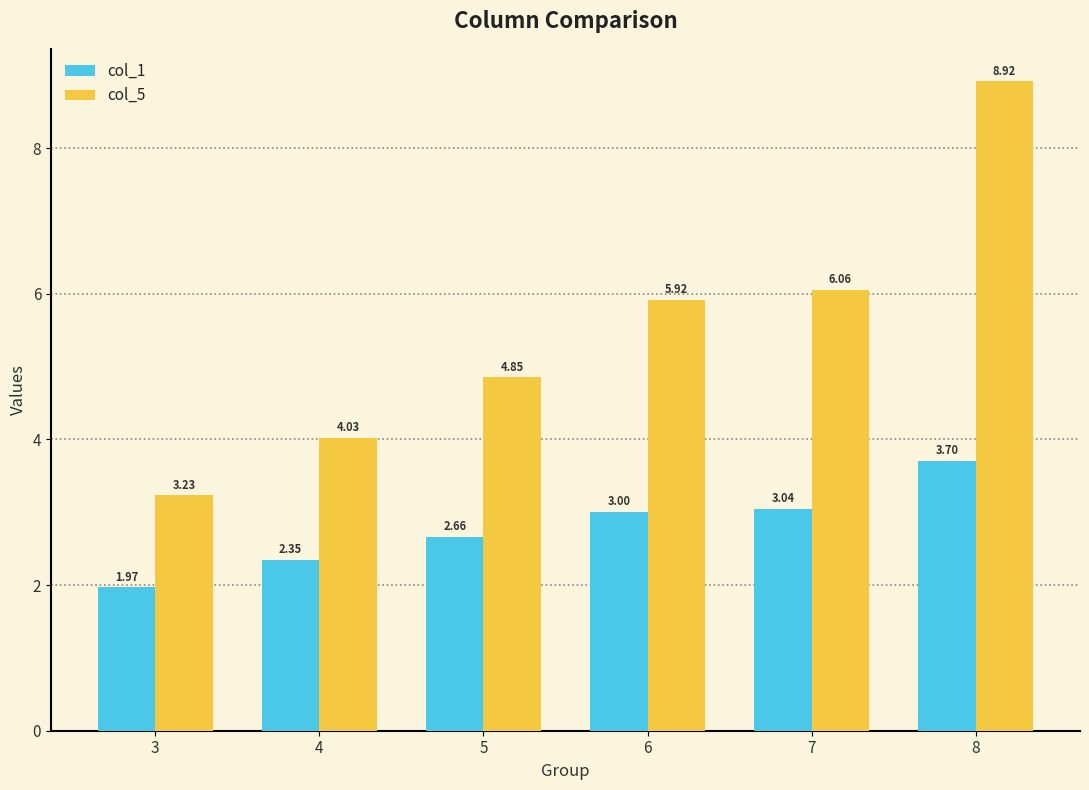

The value of col_5 at 5 is 1.5. True or false?

False